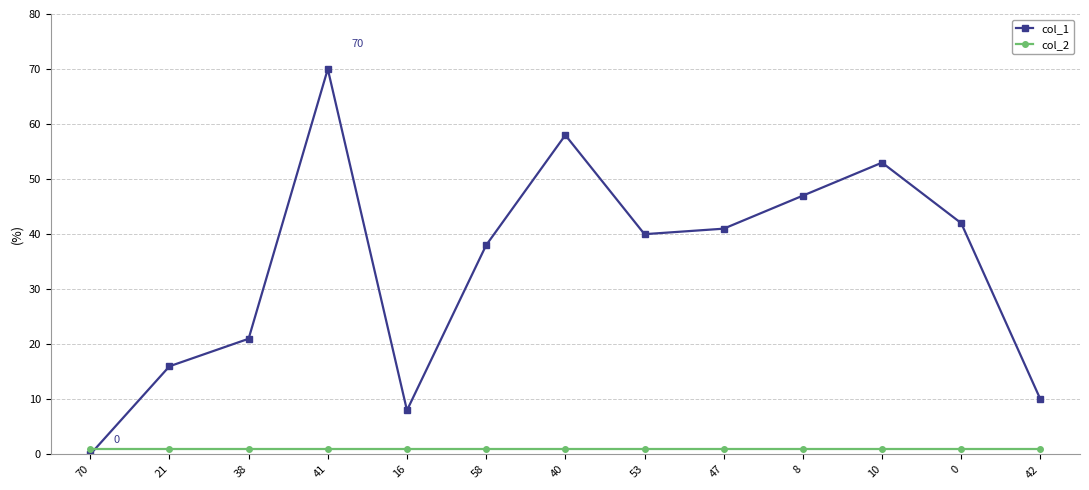

What is the approximate value of col_2 at 70?

1